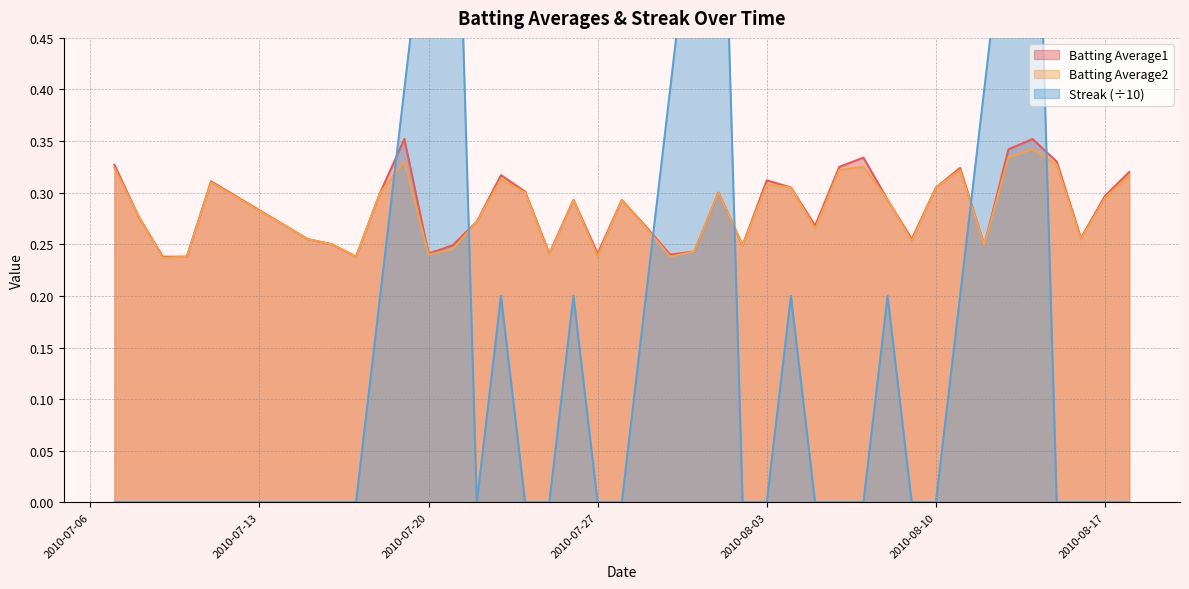

At which category does the chart reach its peak across all series?

2010-07-21